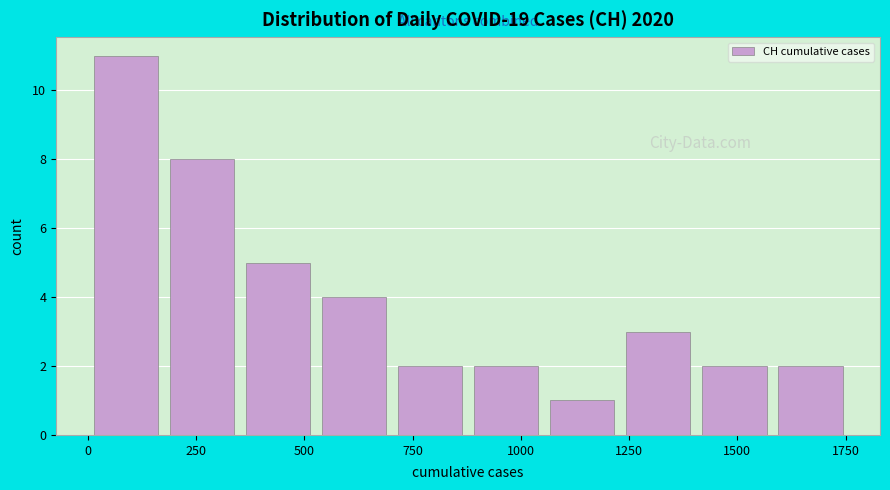

Read against the x-axis, roughly where is the centre of the tallest bar?

100